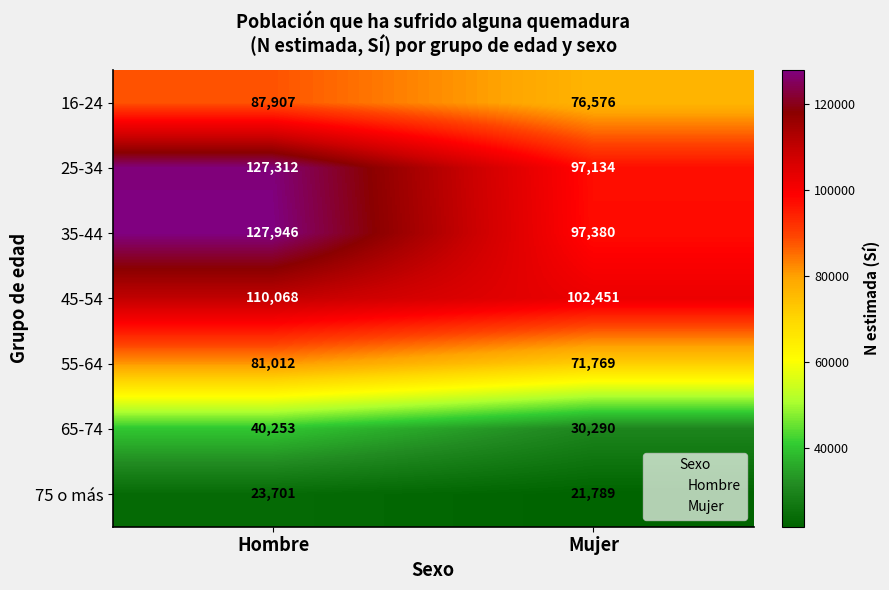

True or false: 16-24 has a value of 46254 at Hombre.

False